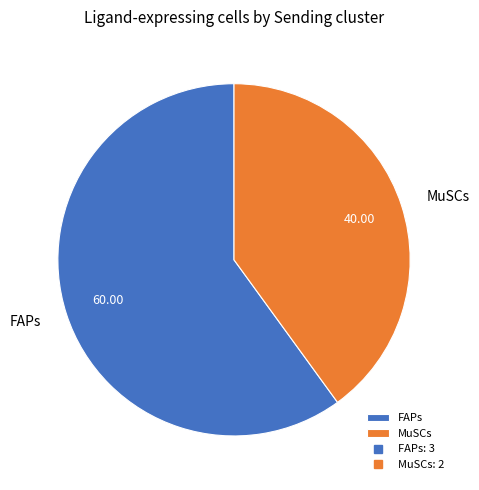

Count the number of slices in the pie.

2